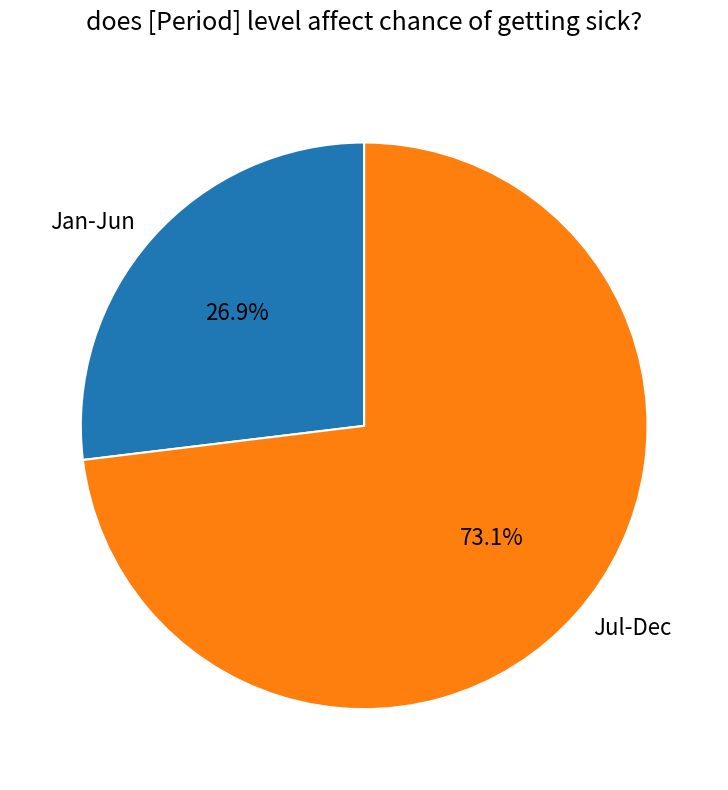

How much of the chart is everything except Jan-Jun?

73.1%